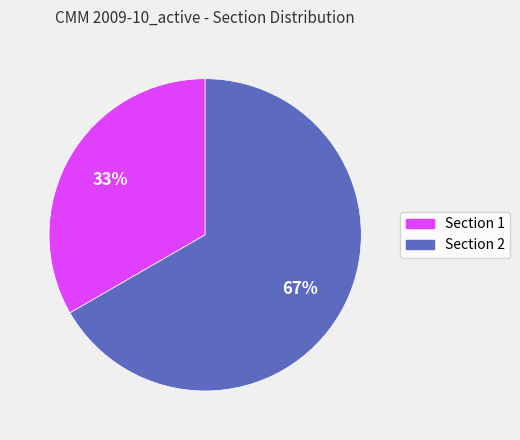

Is it true that Section 1 is 33% of the pie?

True